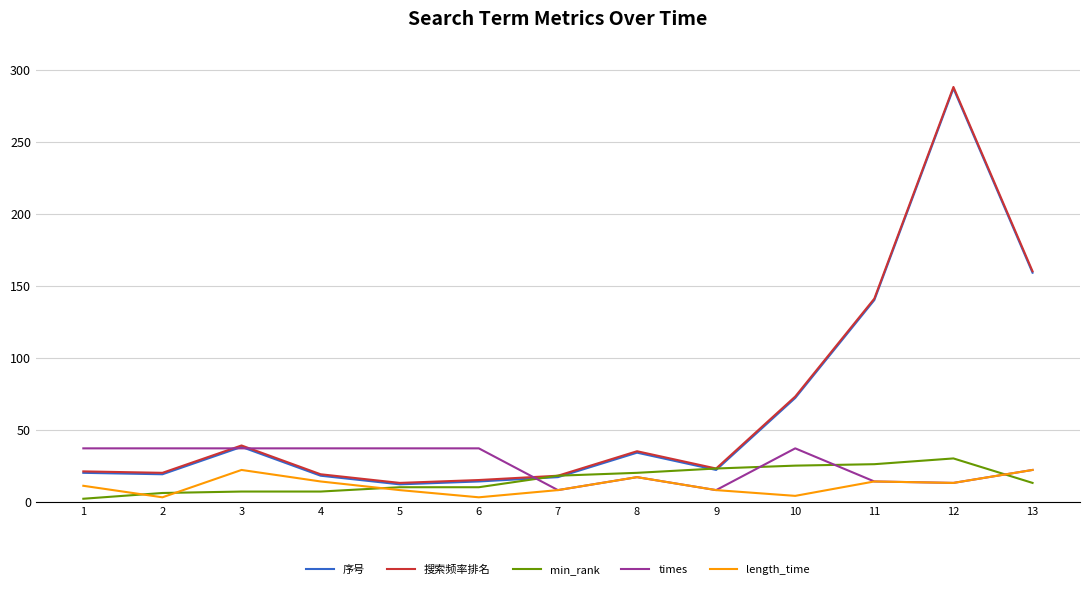

What is the greatest value displayed?

288